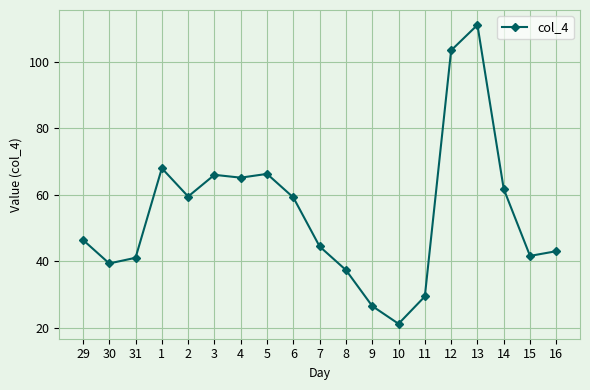

Between 30 and 2, which is larger?

2